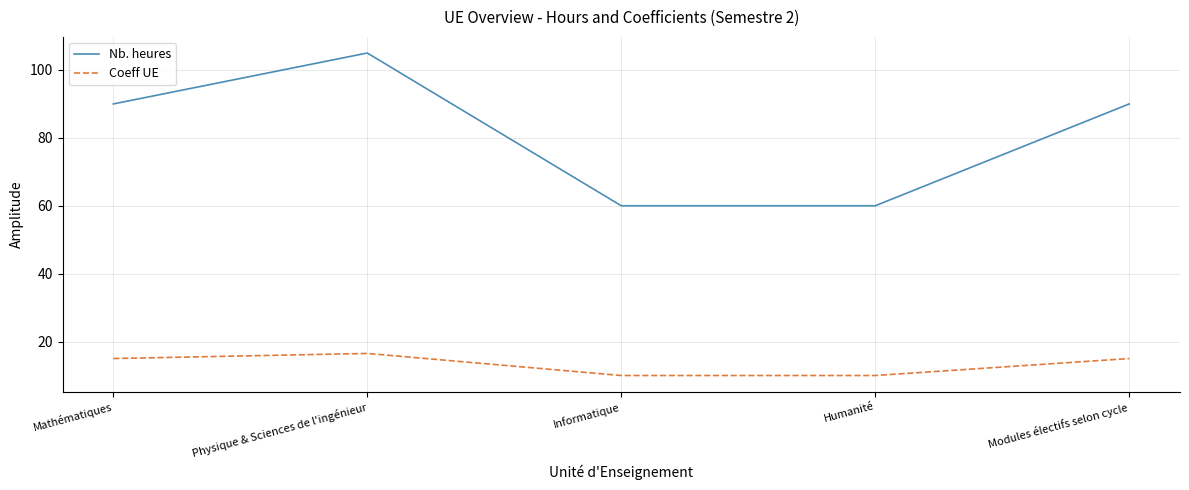

What is the total value across all series at Mathématiques?

105.0